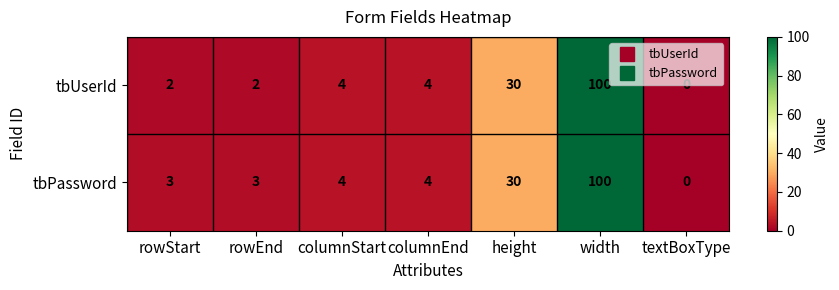

Which series has the largest total across all categories?

tbPassword